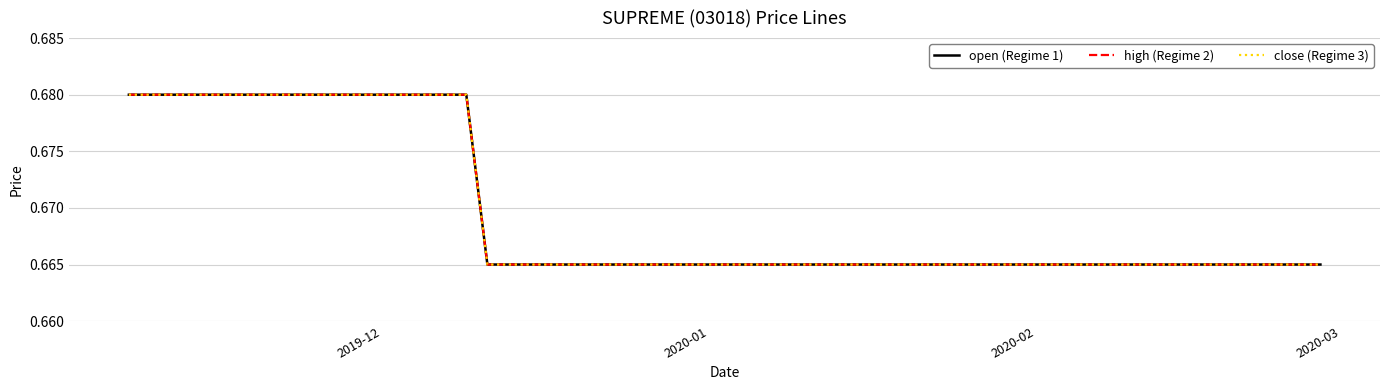

Count the high (Regime 2) values in the range 0 to 1.

10